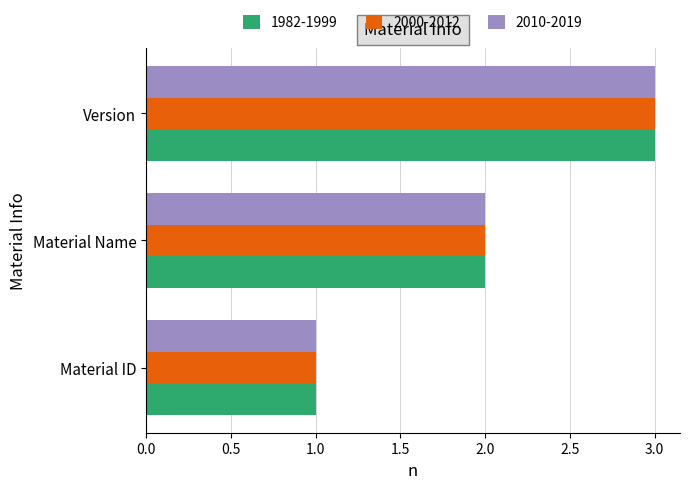

At which label does 2000-2012 reach its peak?

Version